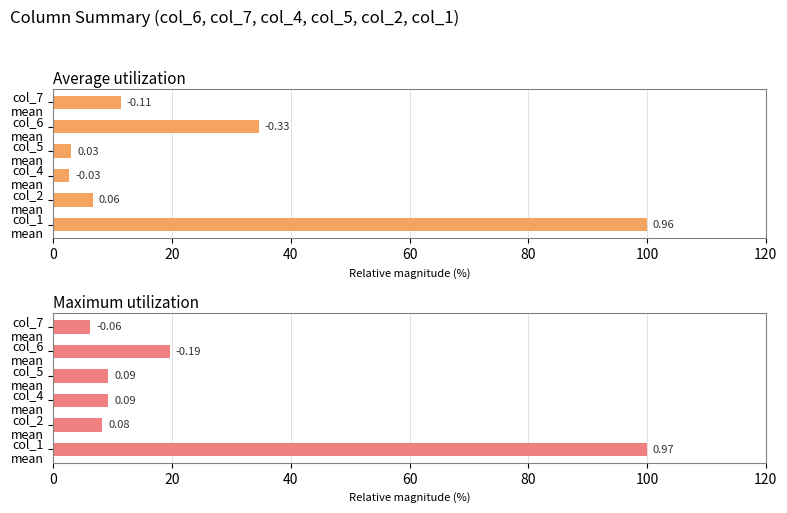

How many groups of bars are there?

6